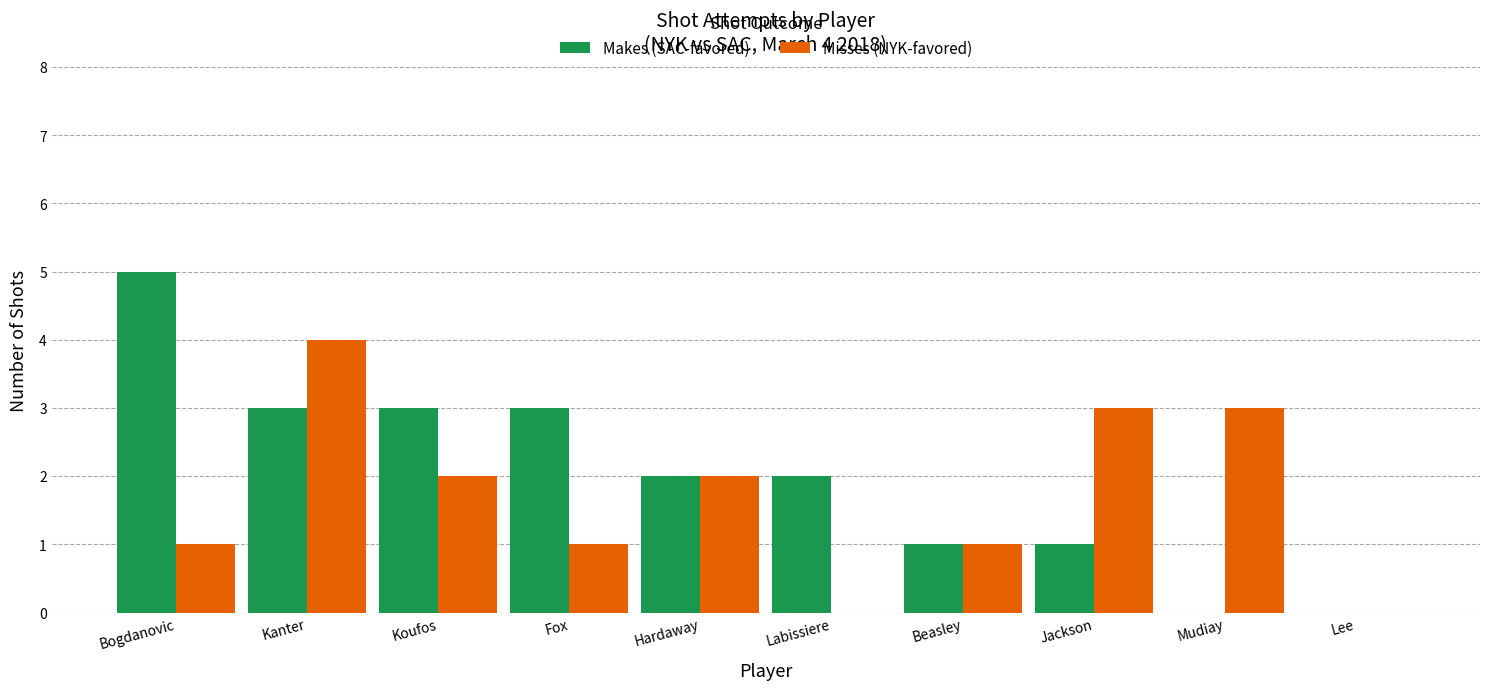

The Makes (SAC-favored) series shows 1 at Jackson. True or false?

True